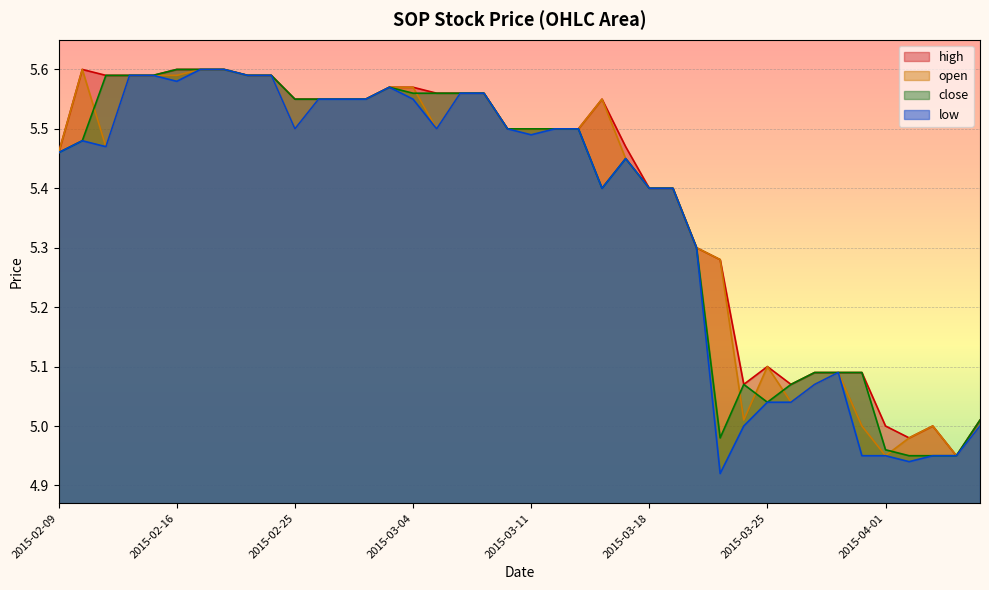

What is the label of the 40th point from the left?

2015-04-07